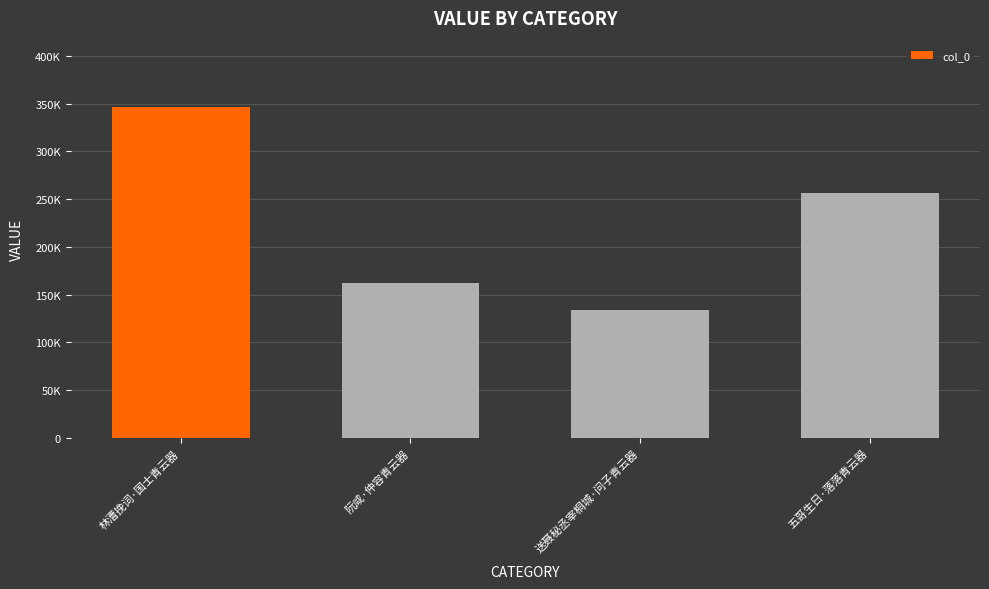

What is the change in value from 阮咸·仲容青云器 to 送聂秘丞宰桐城·问子青云器?

-27756